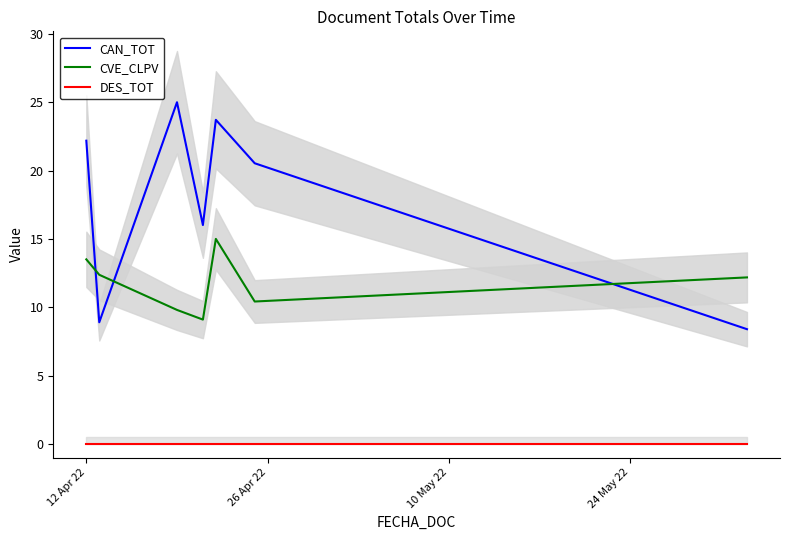

How many data points in CAN_TOT are above 20?

4